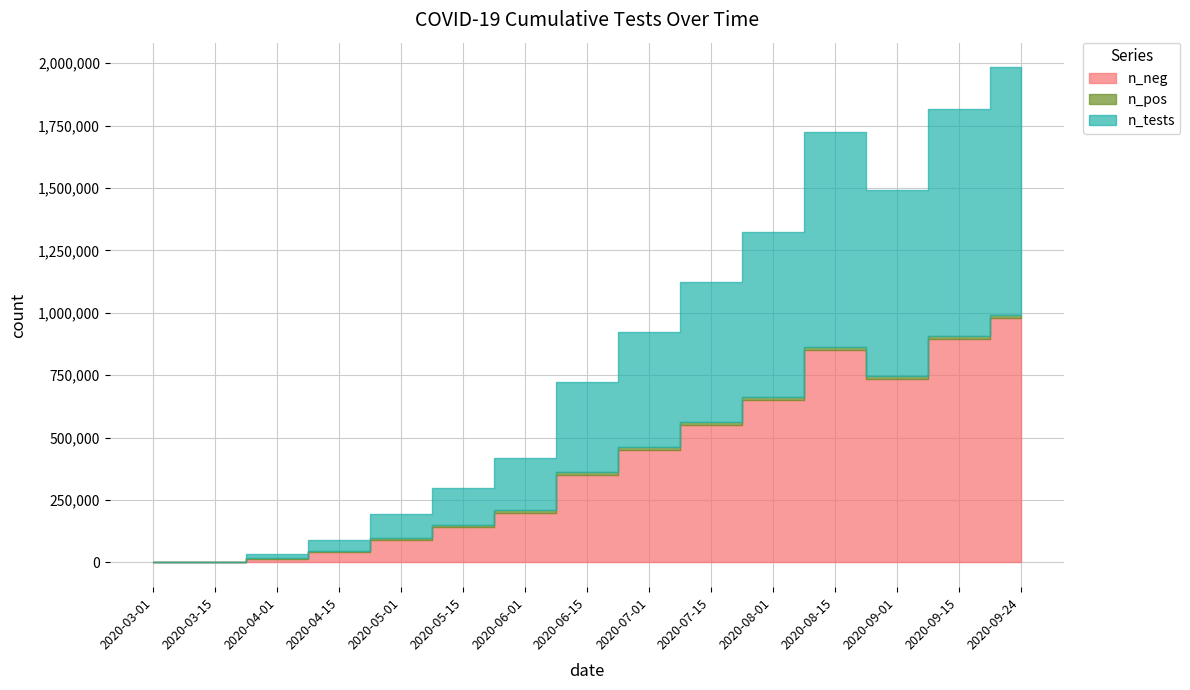

Reading left to right, extract all data points from this chart.

n_neg: 12	500	15000	40000	90000	140000	200000	350000	450000	550000	650000	850000	734956	895844	978295
n_pos: 3	200	2000	5000	8000	9500	10000	10500	10900	11100	11300	12000	10708	12177	13049
n_tests: 15	700	17000	45000	98000	149500	210000	360500	460900	561100	661300	862000	745664	908021	991344